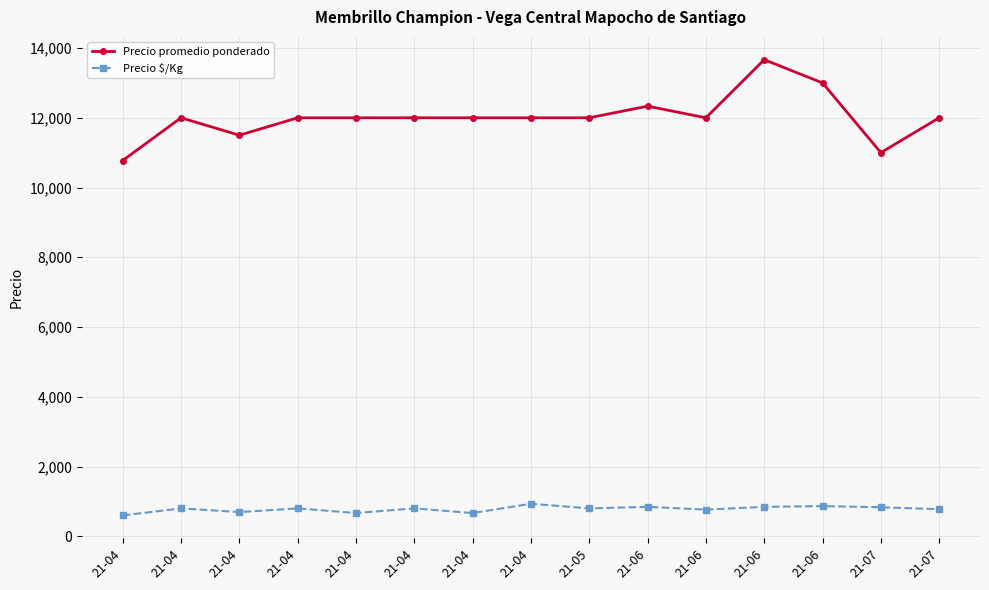

Where is the first local minimum for Precio $/Kg?

21-04